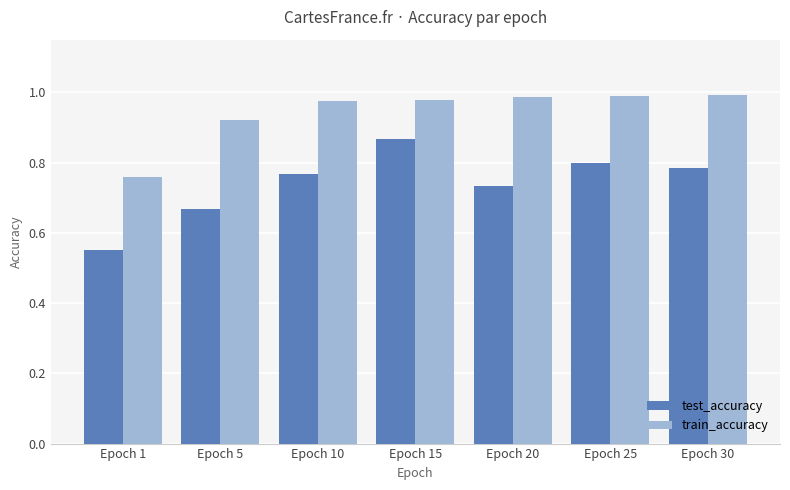

At which label is train_accuracy closest to 0?

Epoch 1